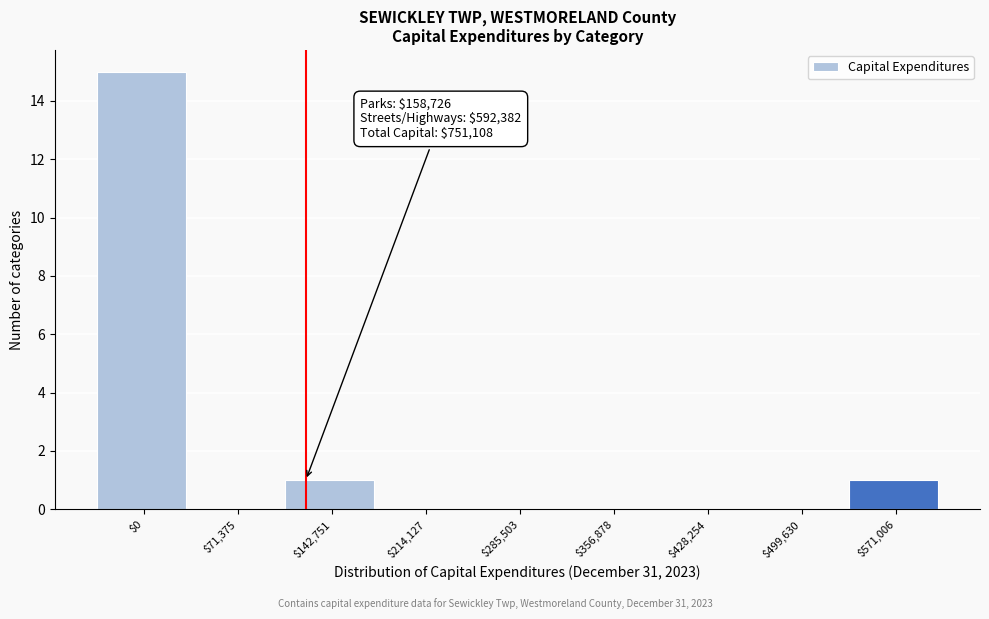

What is the greatest value displayed?

15